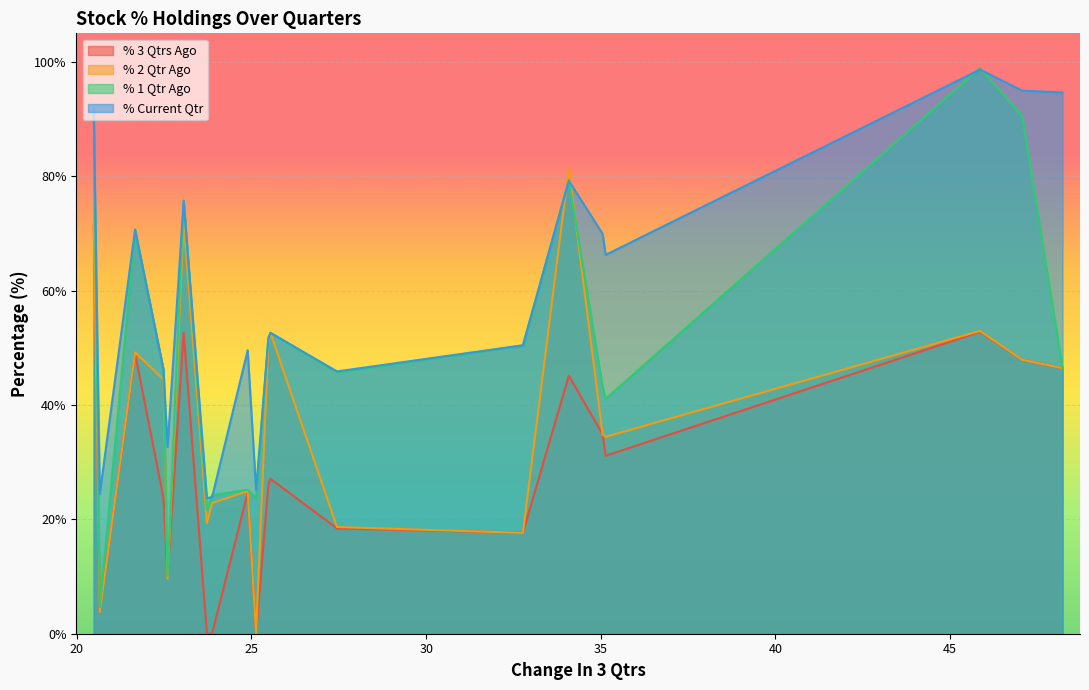

In % 2 Qtr Ago, how many points are higher than both neighbors (excluding endpoints)?

6